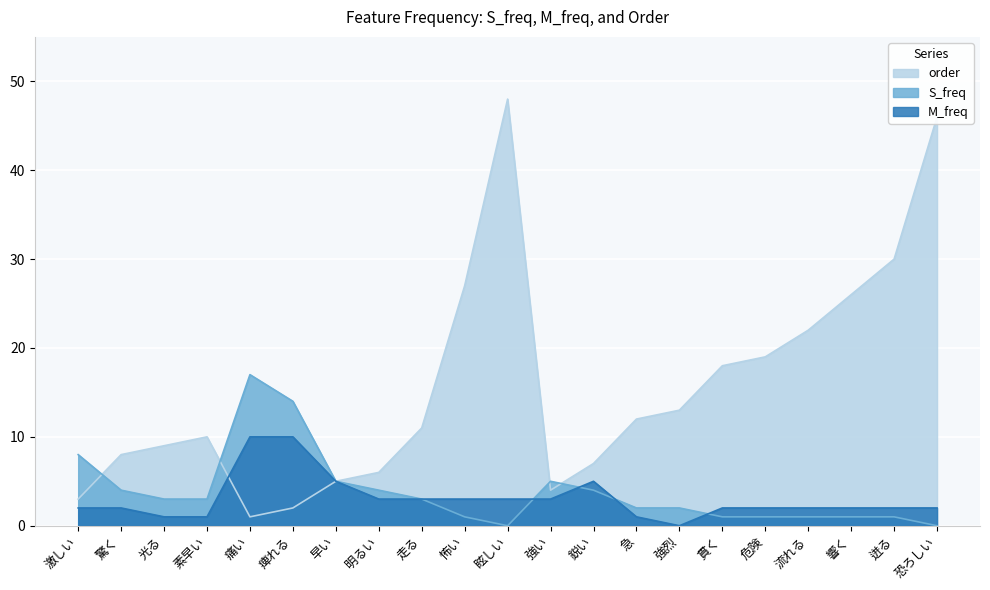

Where does the order series first go above 11?

怖い